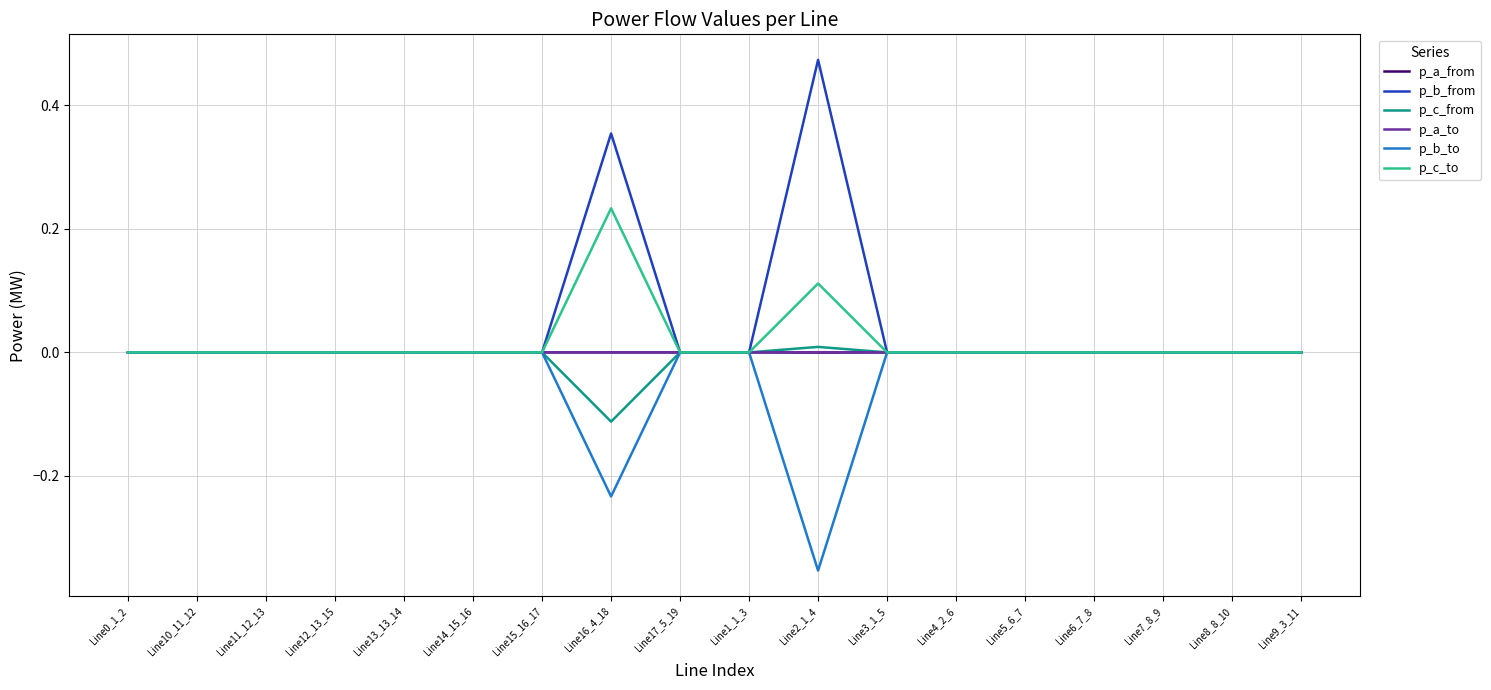

Which series has the largest range (max minus min)?

p_b_from